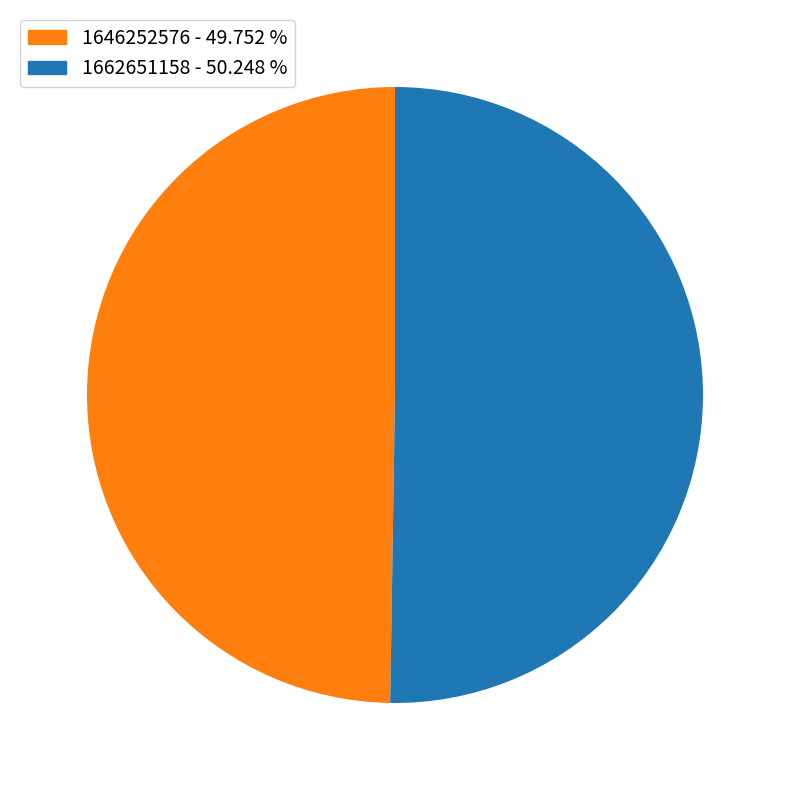

Do 1662651158 - 50.248 % and 1646252576 - 49.752 % together represent more than half of the pie?

Yes